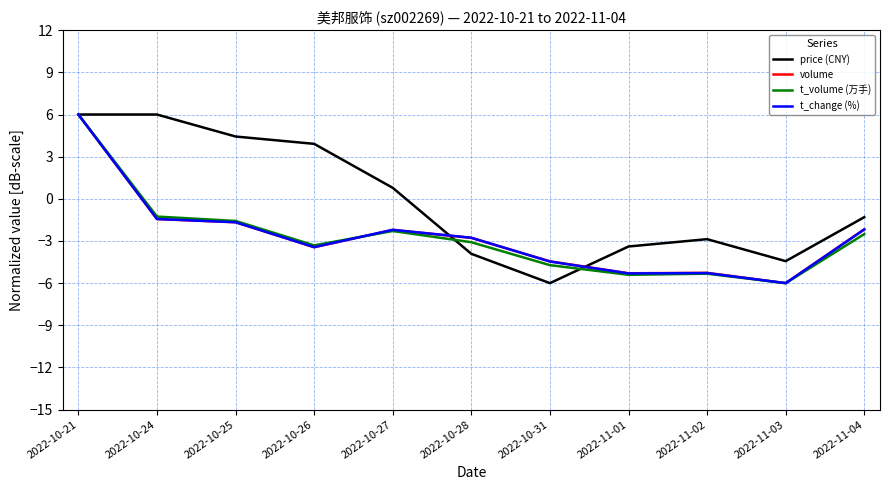

What position from the left is 2022-10-27?

5